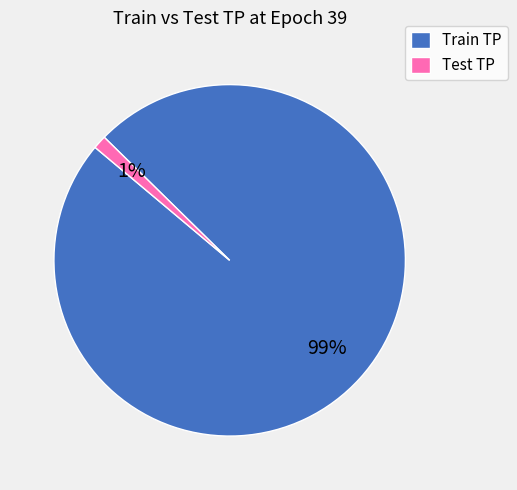

The Train TP slice represents 99% of the pie. True or false?

True